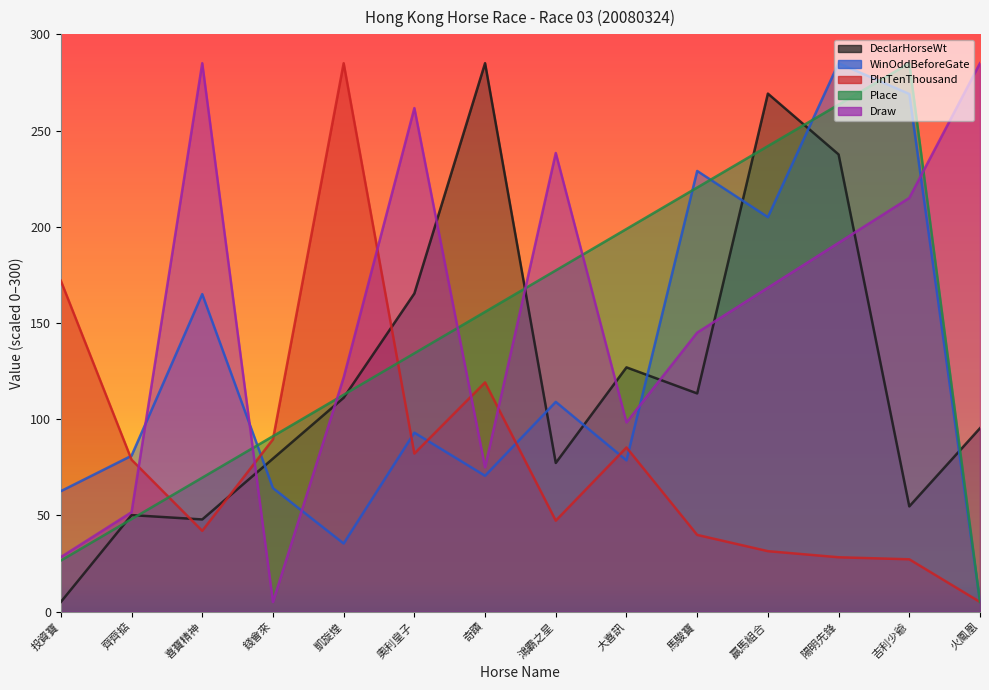

What is the lowest value of the Place series?

5.0